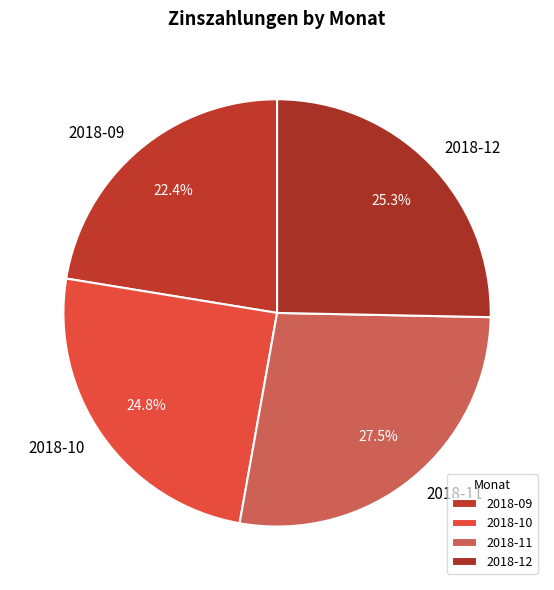

What portion of the pie excludes 2018-09?

77.6%